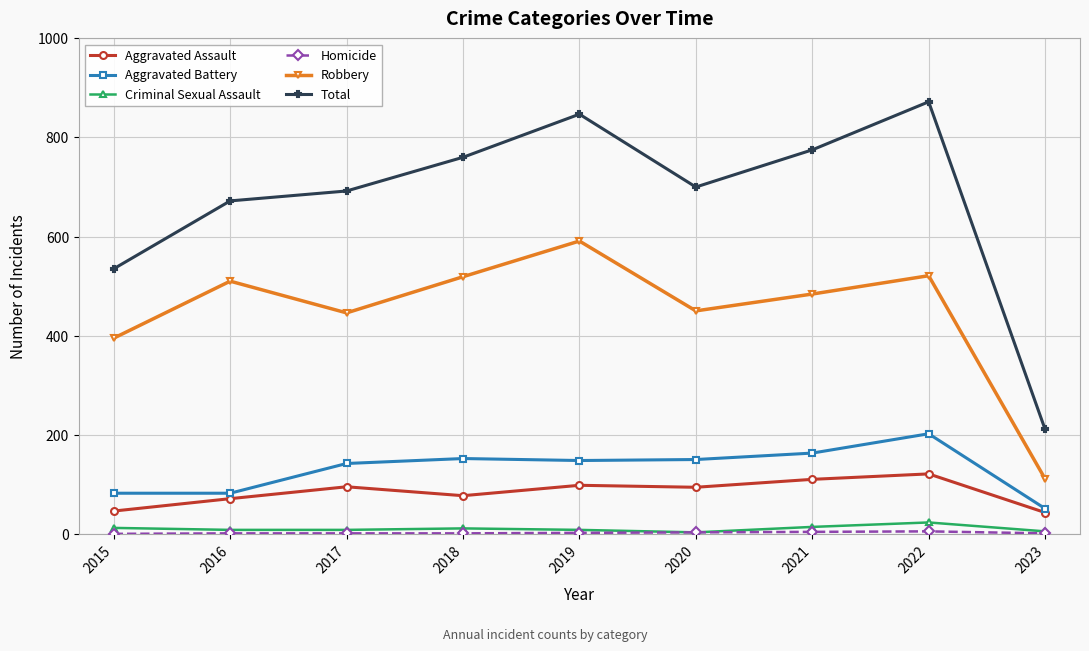

Is it true that Robbery equals 573 at 2015?

False